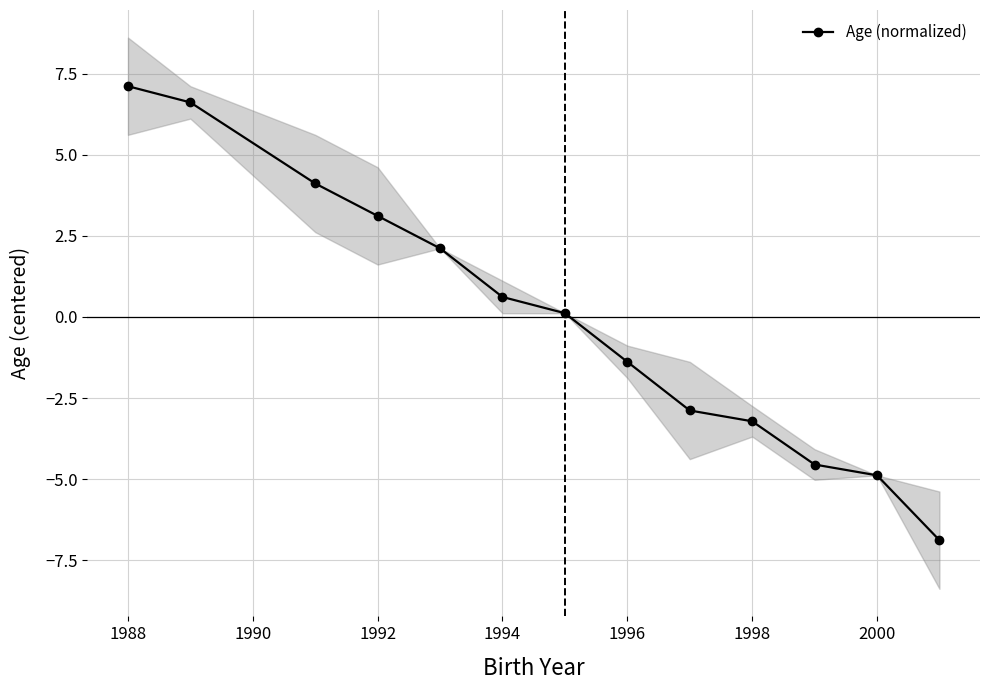

The value of Age (normalized) at 1996 is -2.0. True or false?

False